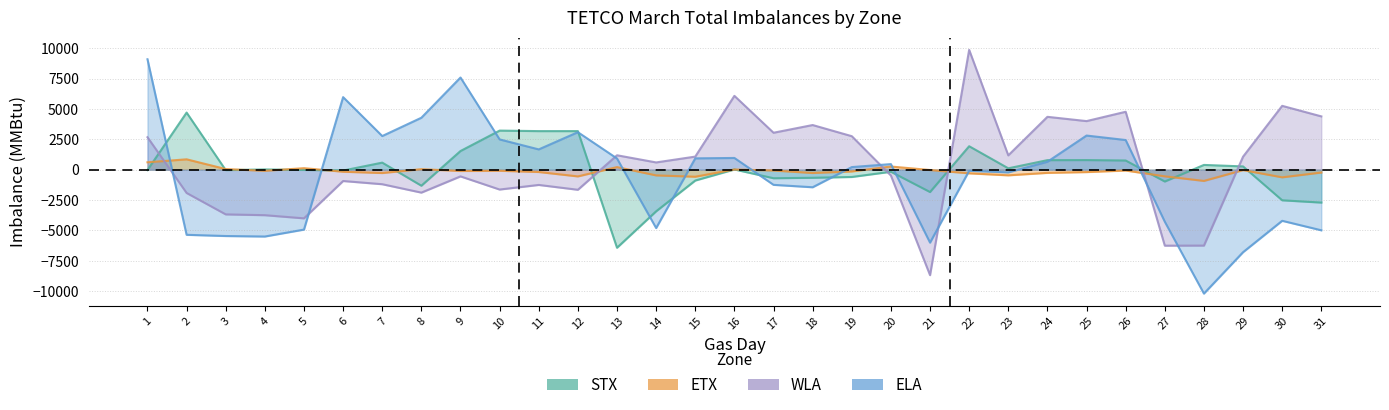

Where do WLA and ELA first cross each other?

1 and 2